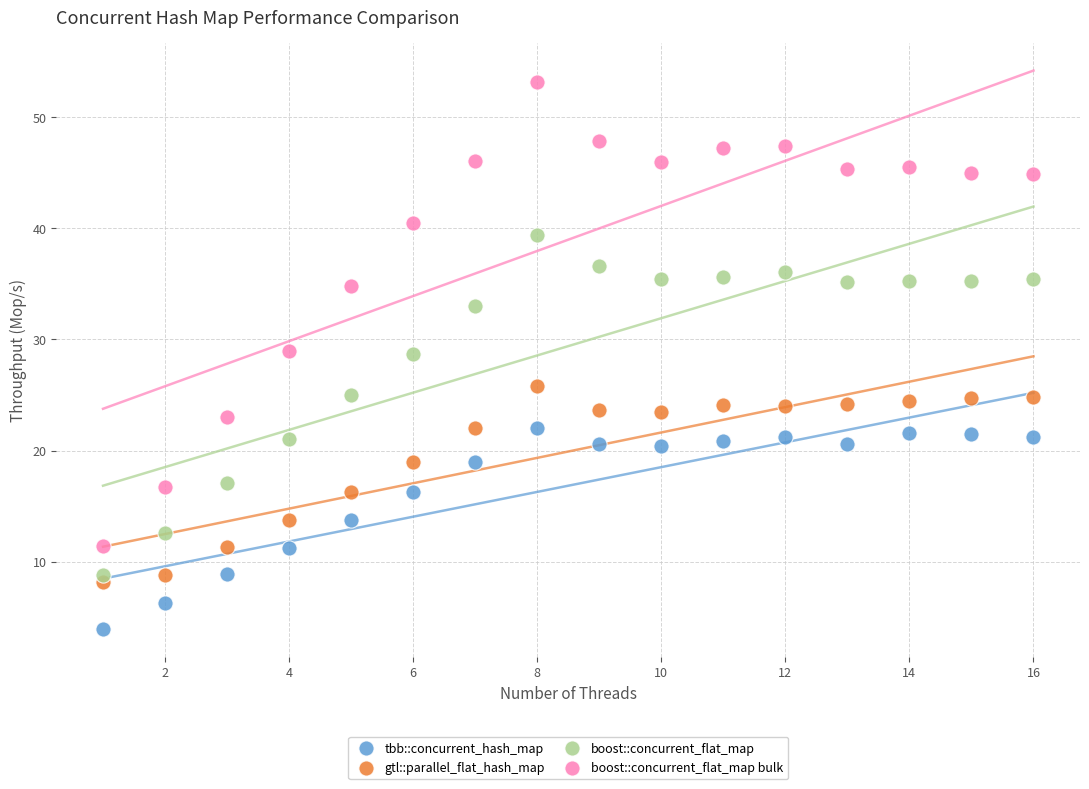

What are all the series names shown in the legend?

tbb::concurrent_hash_map, gtl::parallel_flat_hash_map, boost::concurrent_flat_map, boost::concurrent_flat_map bulk